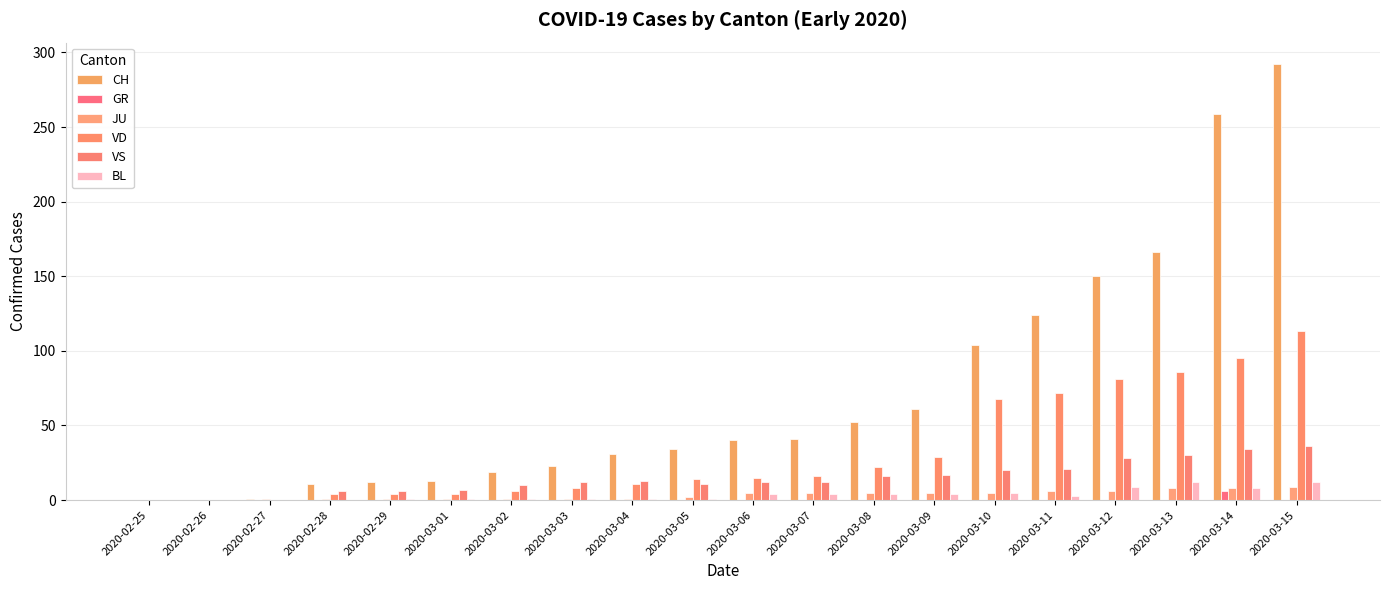

How many groups of bars are there?

20